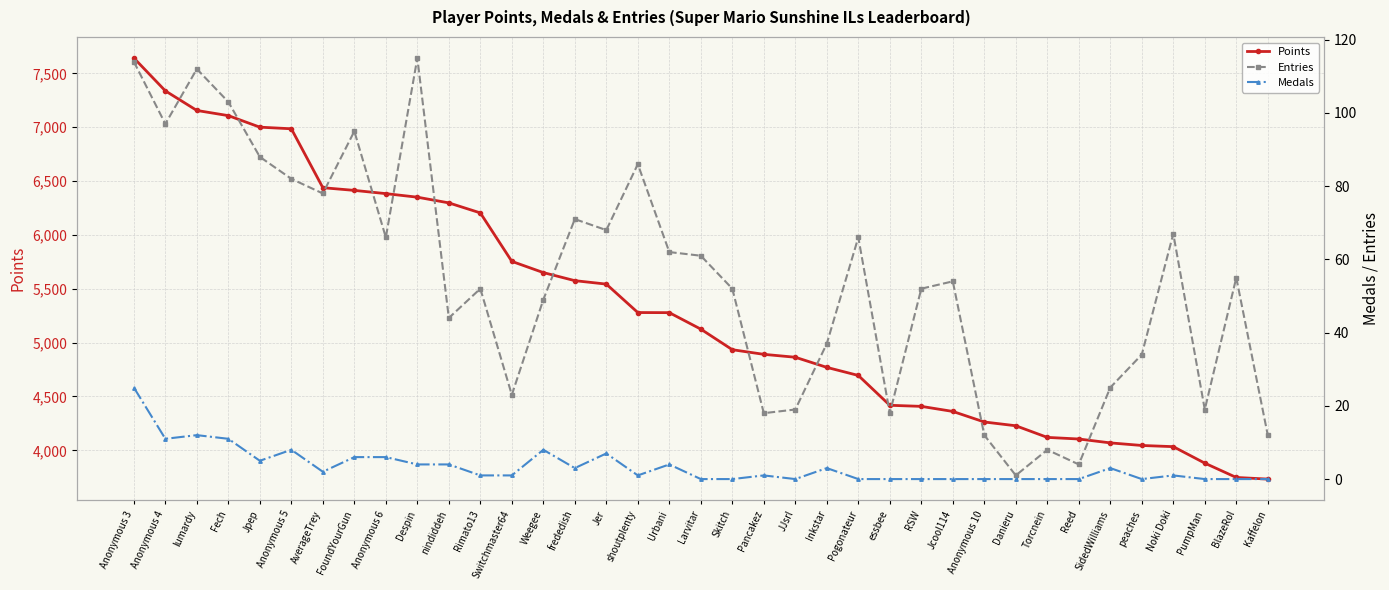

Which series has the largest range (max minus min)?

Points